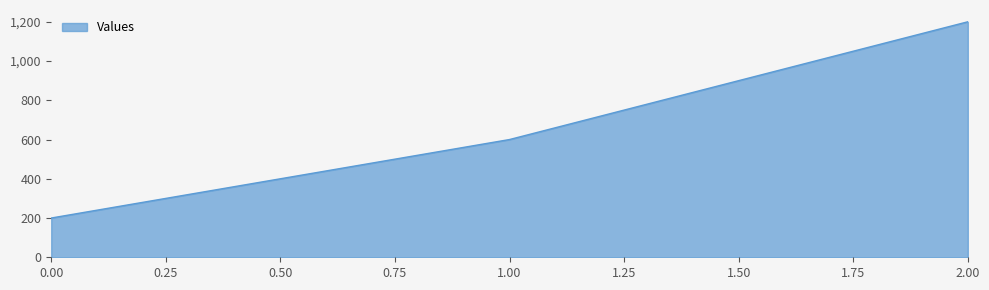

Is it true that the value at 0.00 is 105?

False